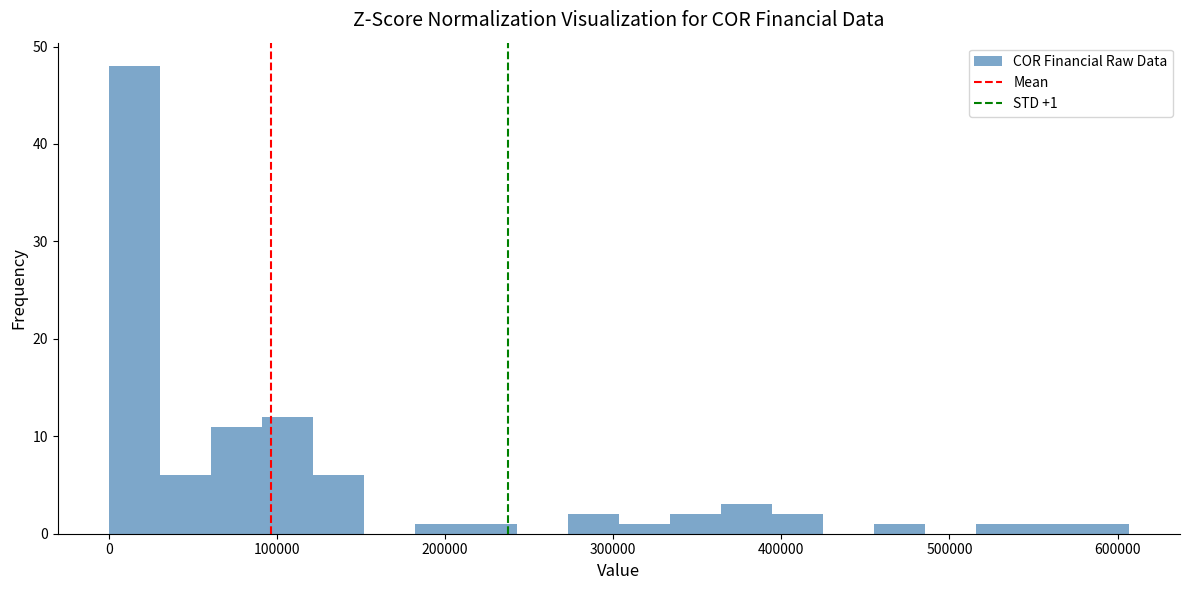

Read against the x-axis, roughly where is the centre of the tallest bar?

20000